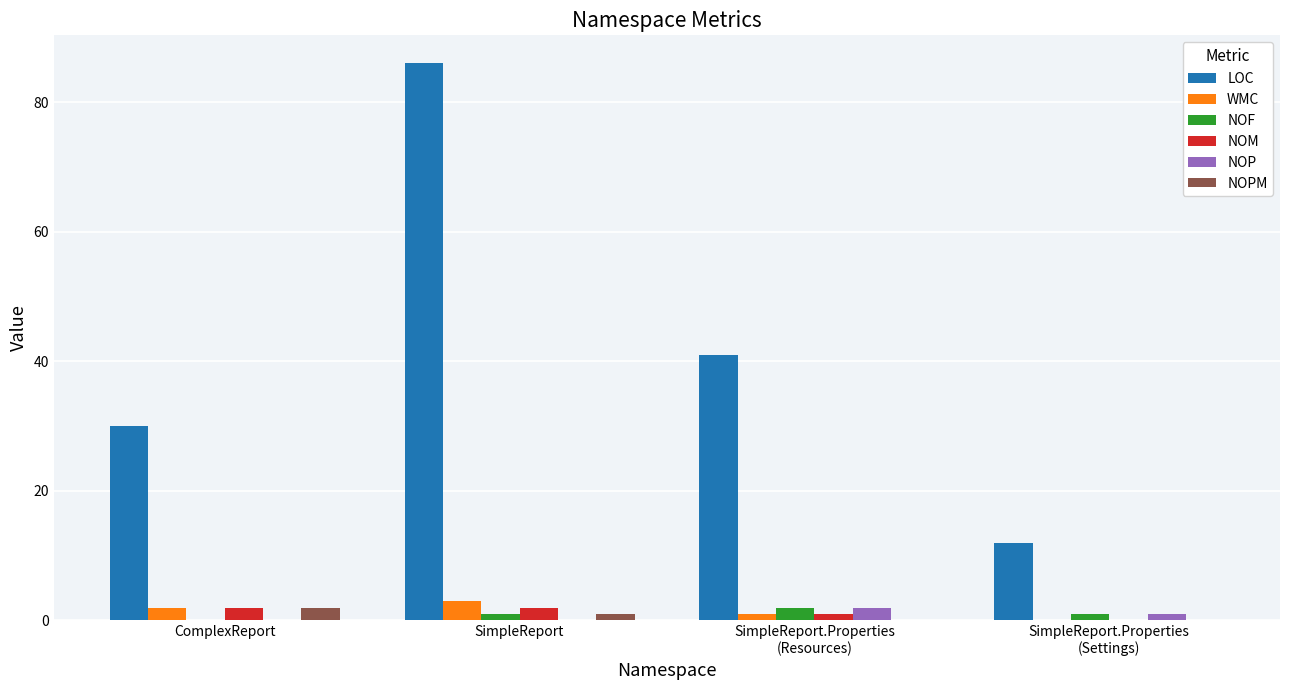

Is it true that NOF equals 0 at ComplexReport?

True